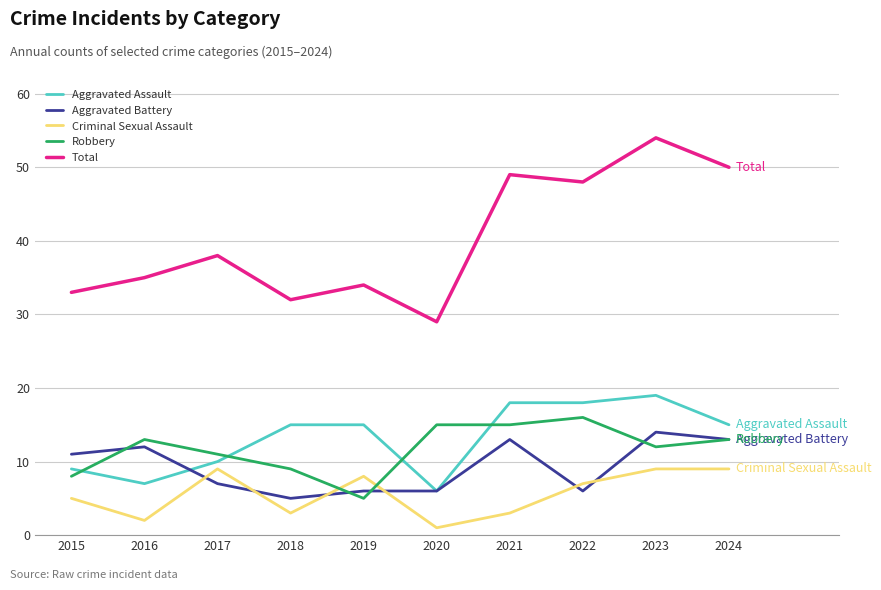

At which category is the sum across all series the highest?

2023